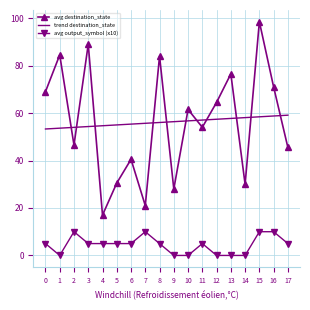

The trend destination_state series shows 15.1 at 17. True or false?

False